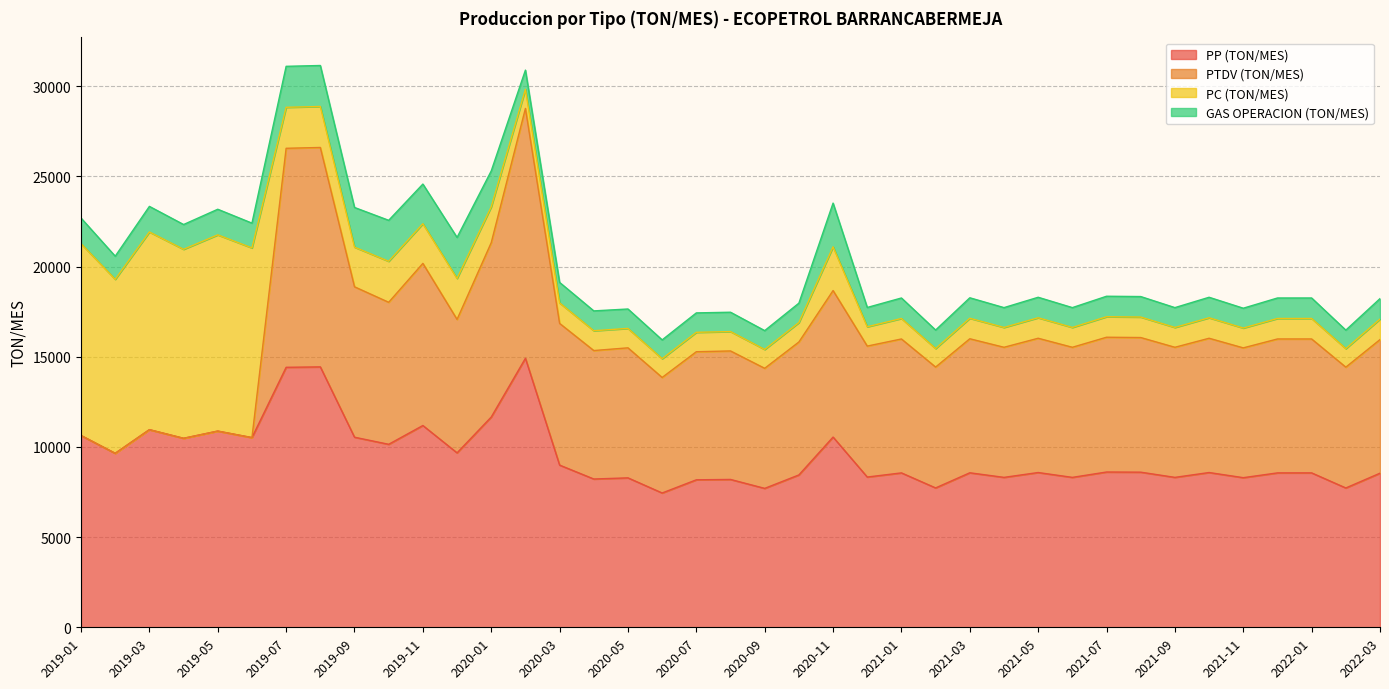

How many lines are shown in the chart?

4